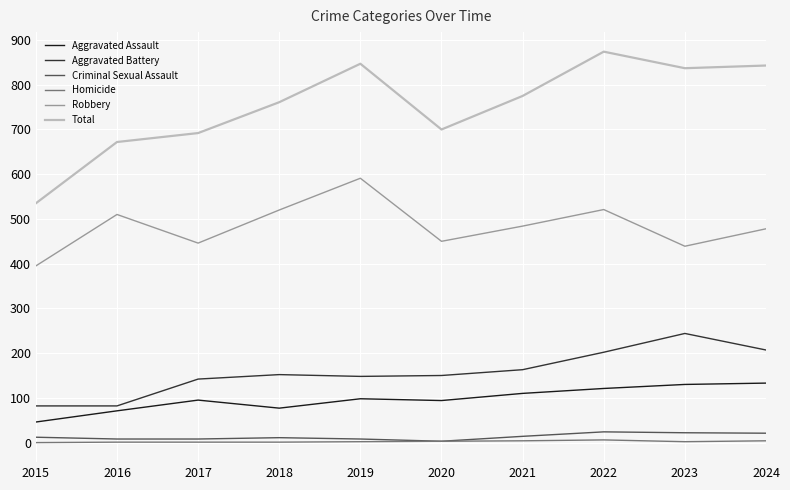

Which series has the widest spread of values?

Total